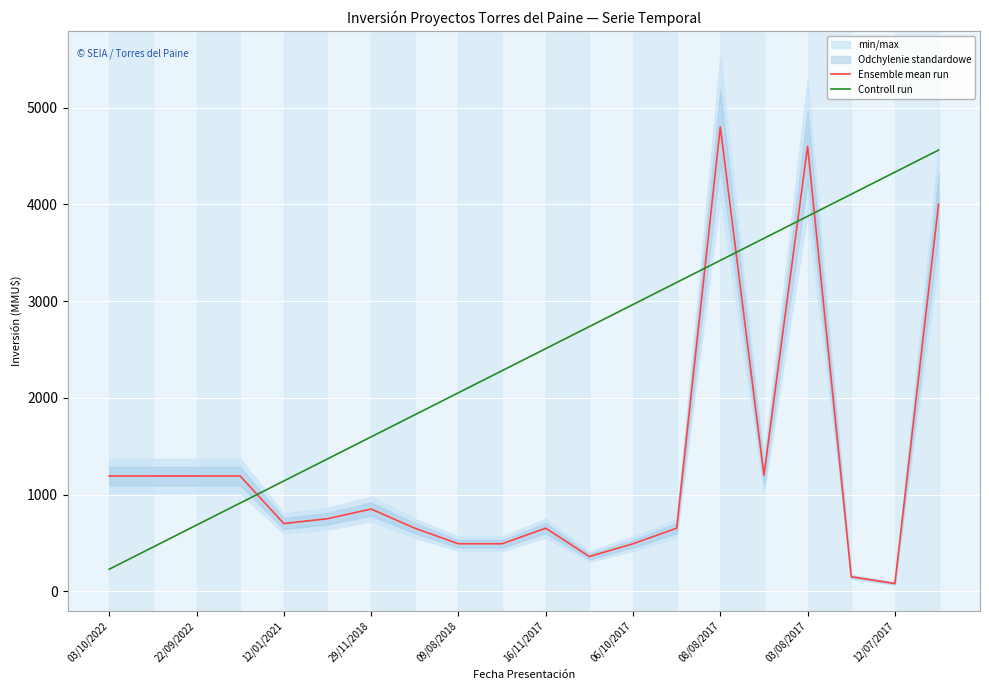

What is the total value across all series at 03/10/2022?

1419